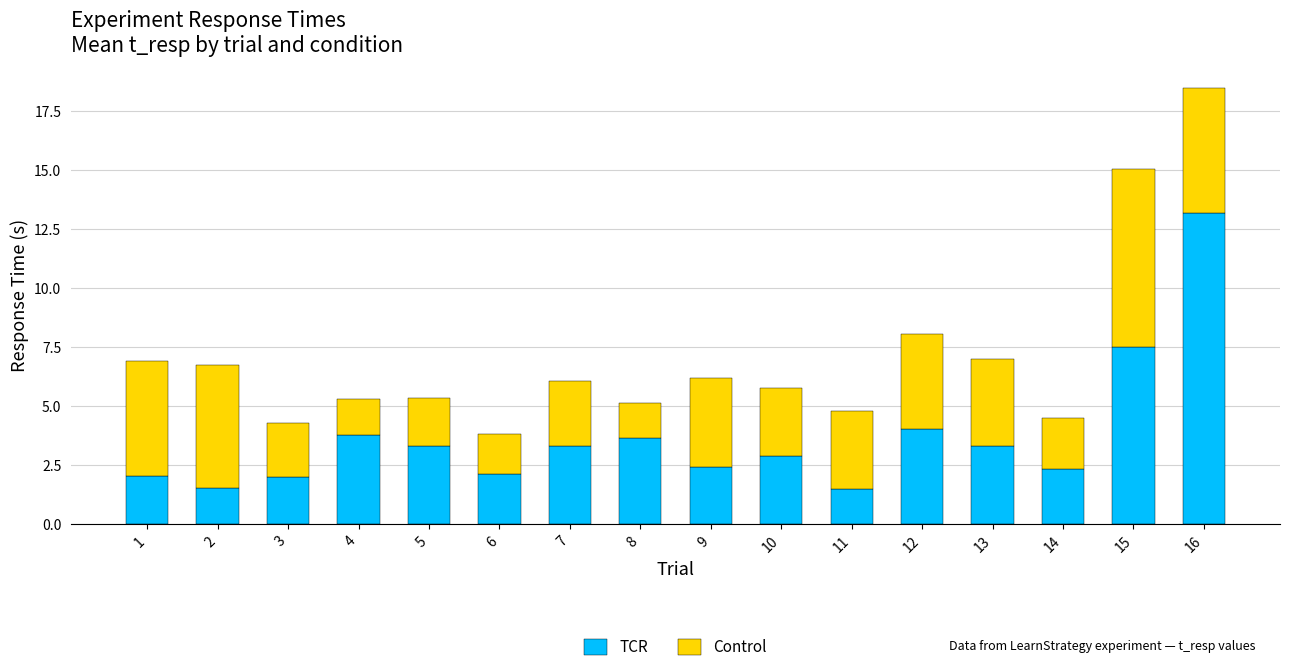

The value of TCR at 1 is 0.5. True or false?

False